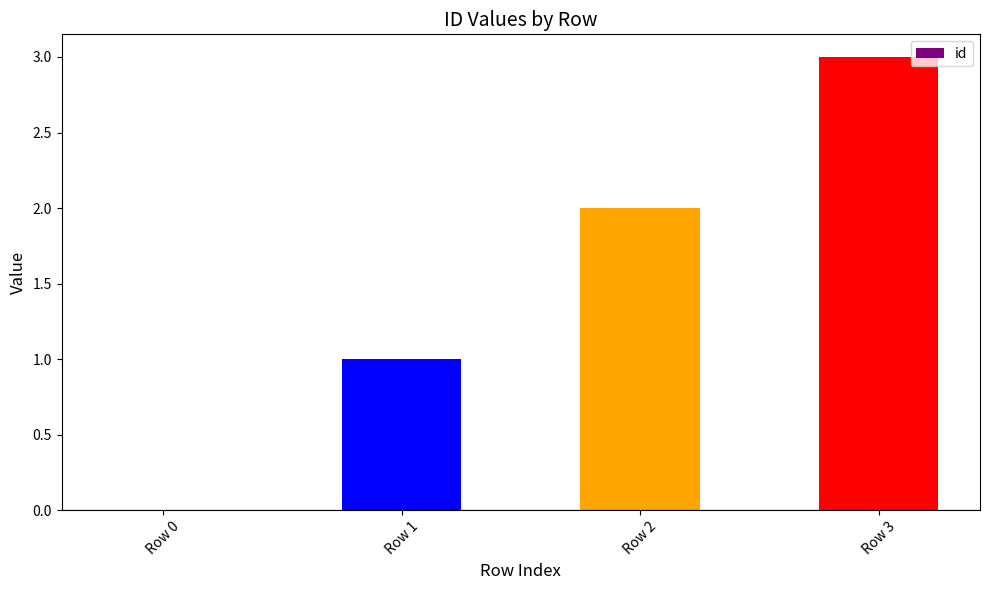

Which has a higher value, Row 1 or Row 2?

Row 2